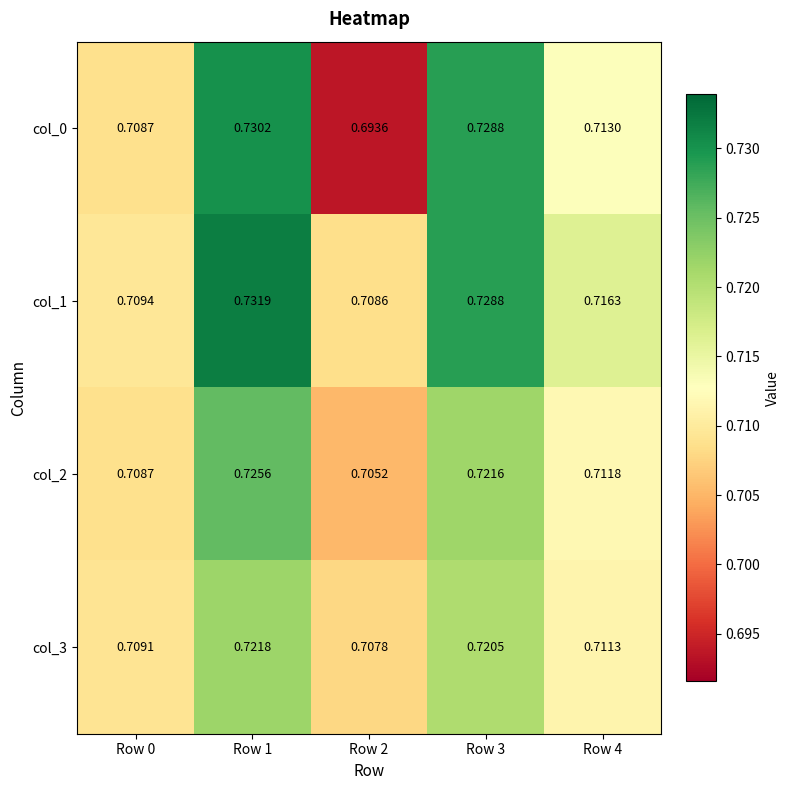

Is the value of col_2 at Row 3 greater than the value of col_3 at Row 3?

Yes